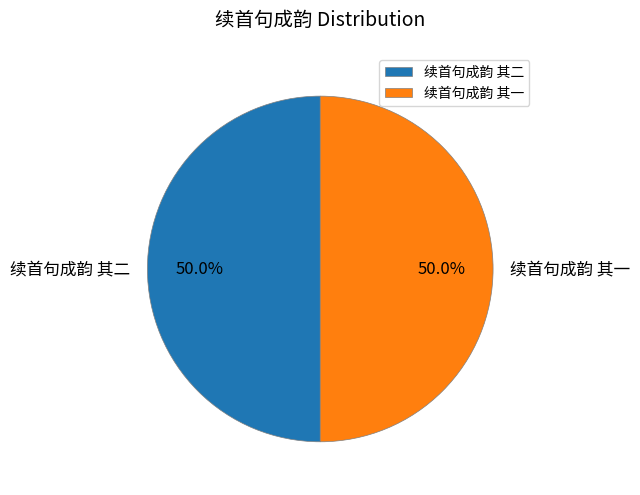

What is the total percentage of 续首句成韵 其一 and 续首句成韵 其二?

100.0%